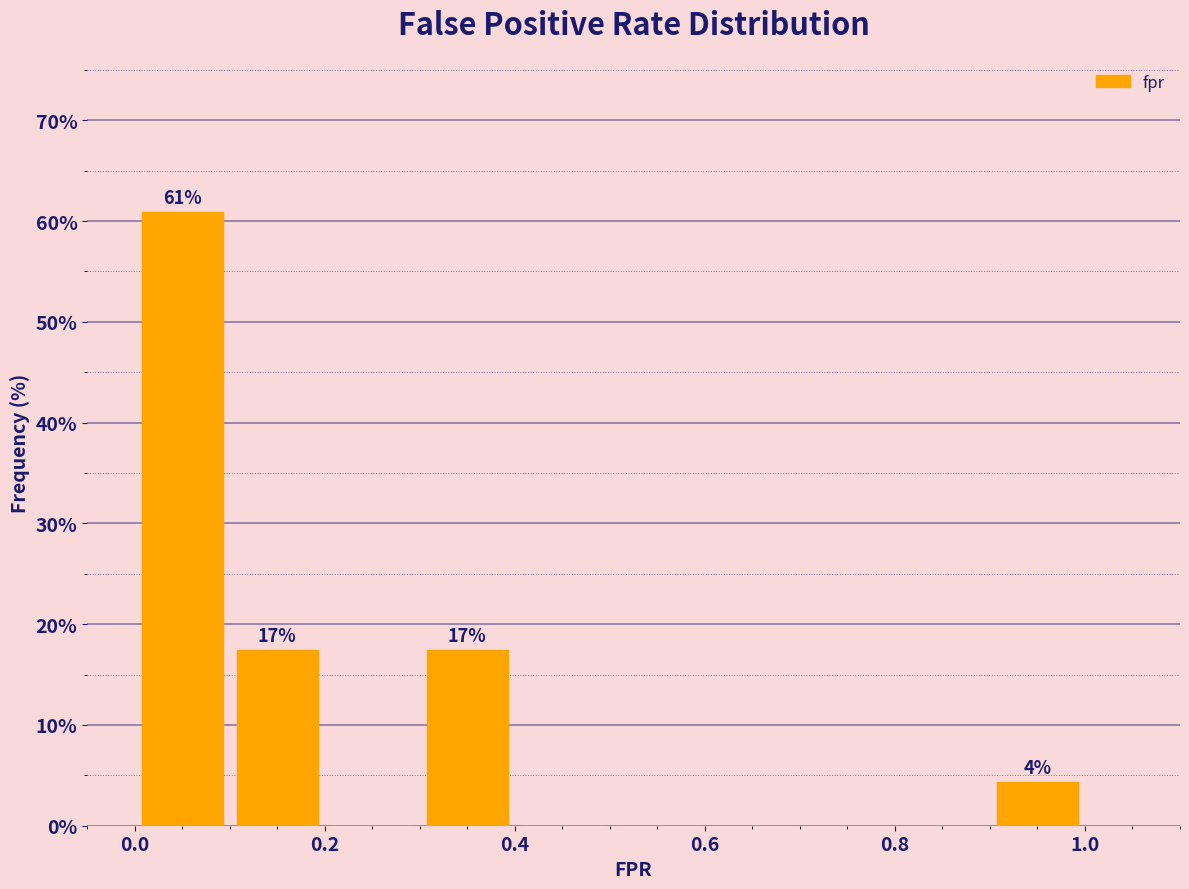

Which range on the x-axis has the tallest bar?

0.0 to 0.1